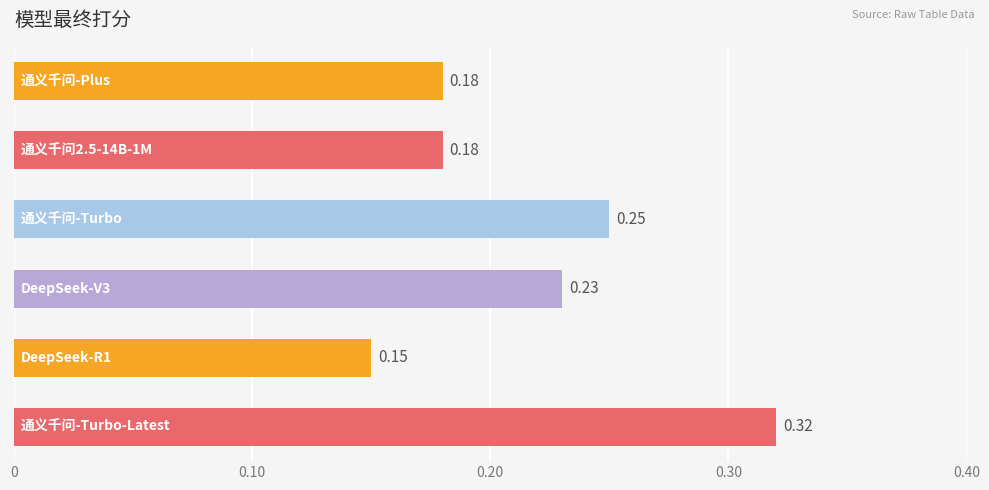

What is the sum of all values?

1.3